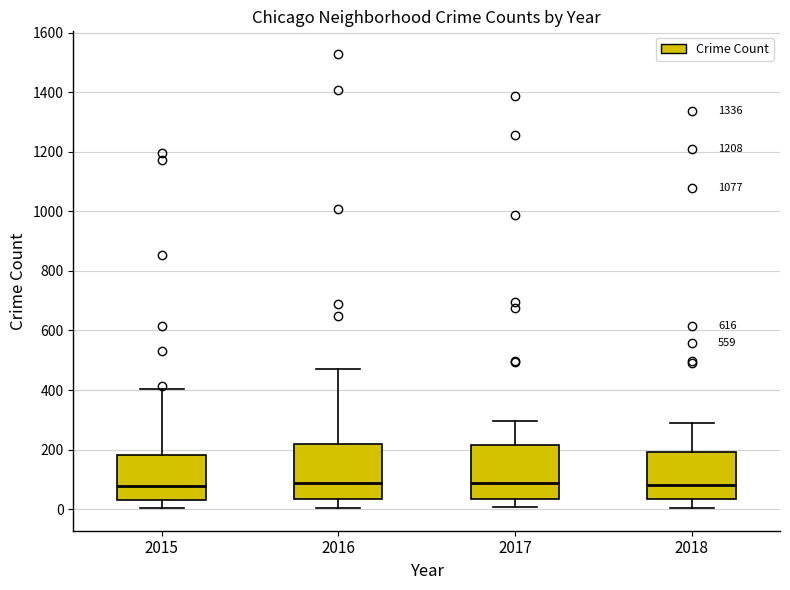

Where is the lower edge of the box at x = 2018 on the y-axis? The values are not printed on the chart, so give them approximately, as read against the axis.

40